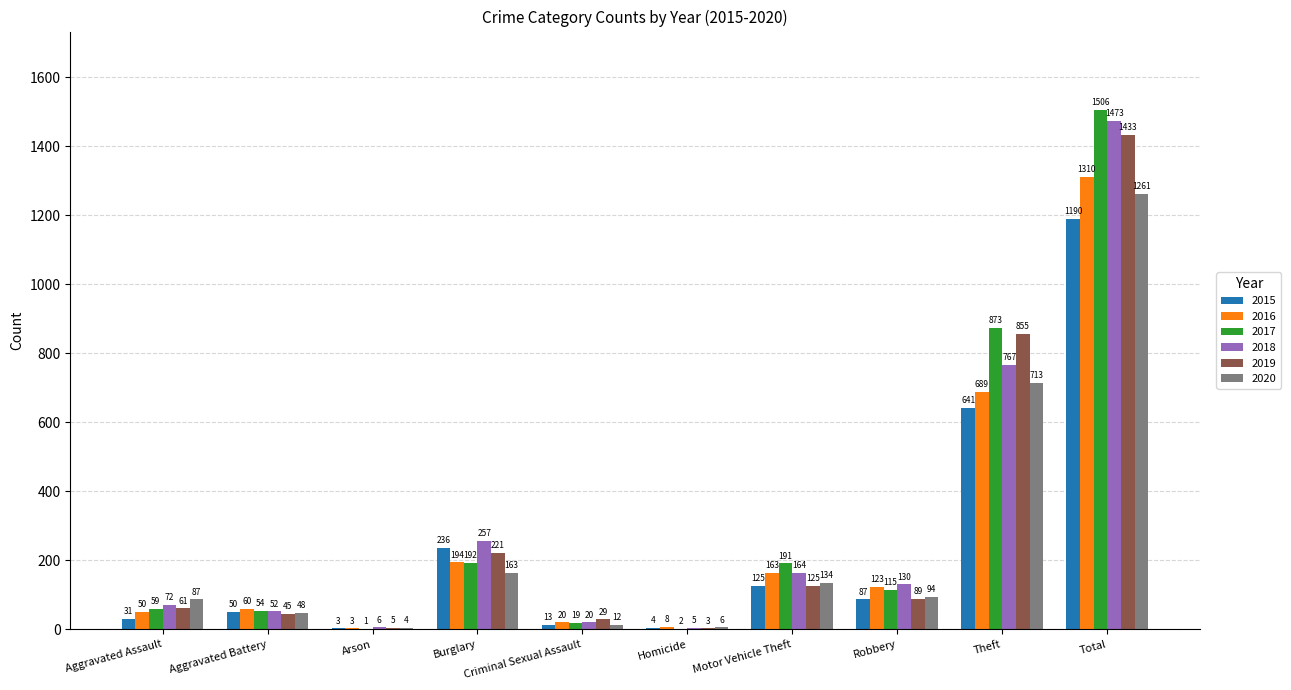

Which series has the largest total across all categories?

2017